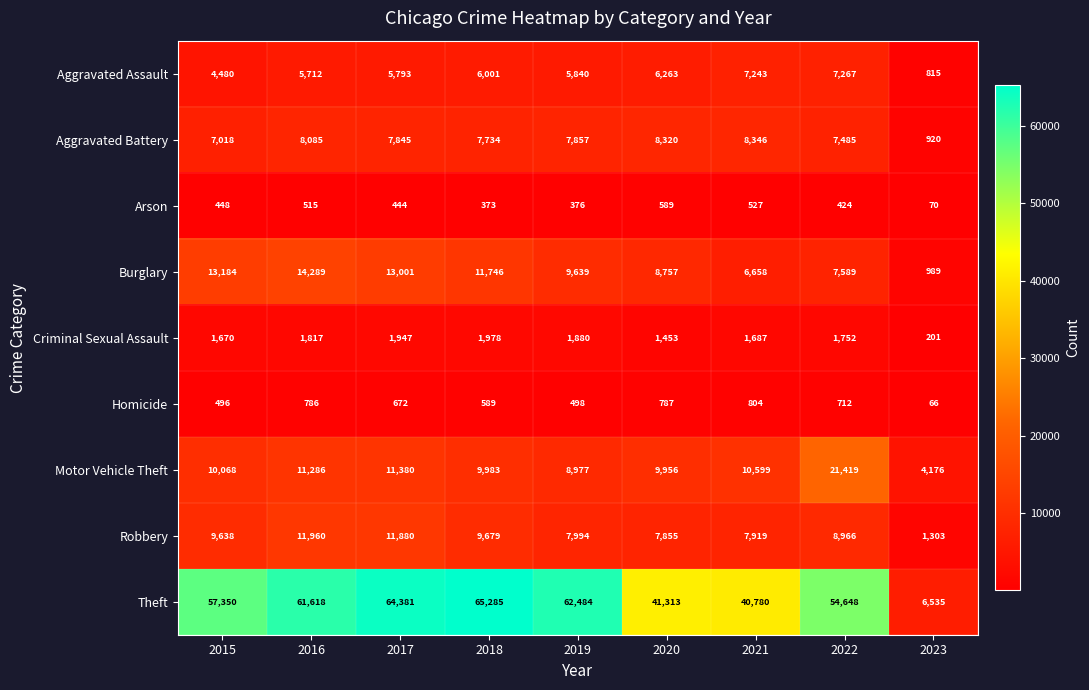

At which label does Aggravated Assault first exceed 5840?

2018